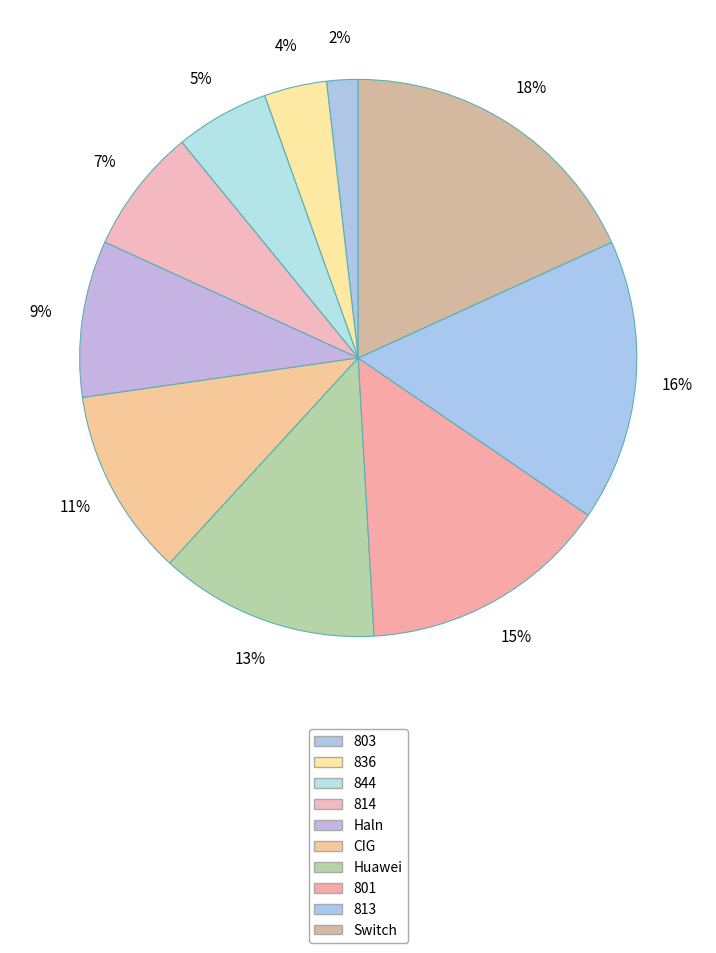

Count the number of slices in the pie.

10